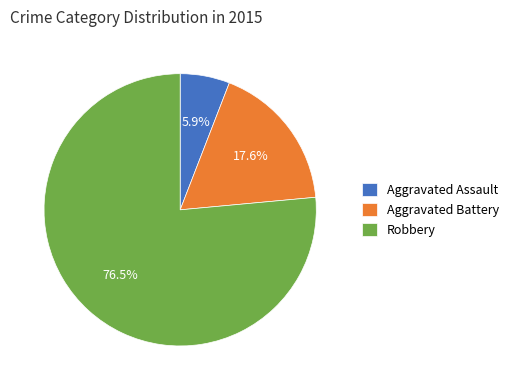

To the nearest percent, what is the combined percentage of Robbery and Aggravated Battery?

94%